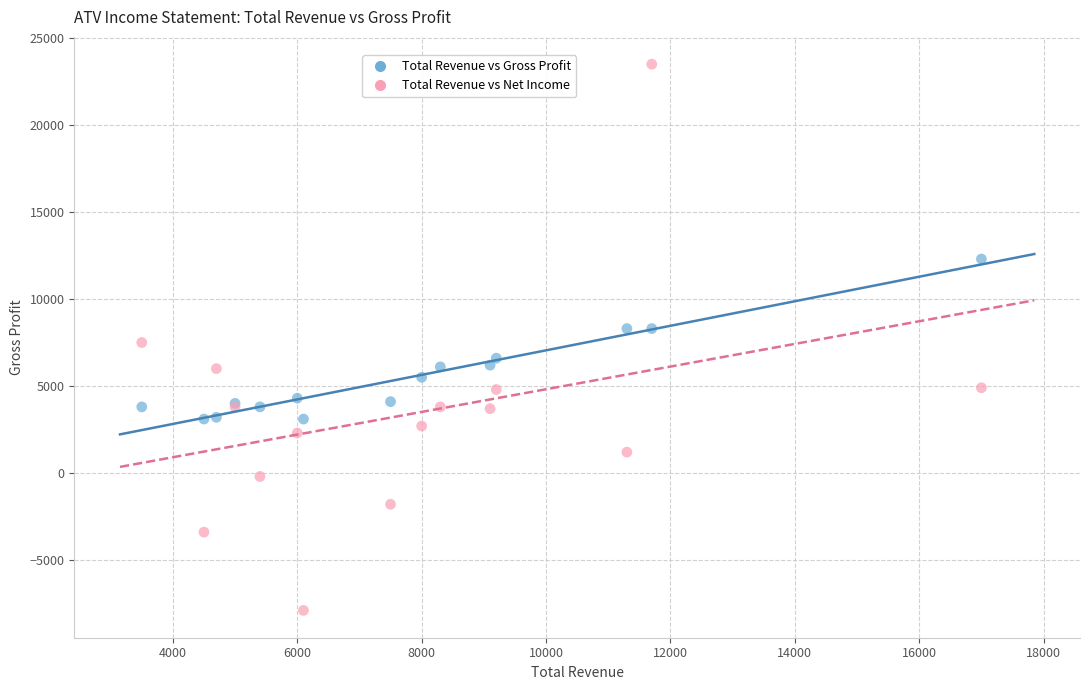

Which series contains the highest Y value?

Total Revenue vs Net Income